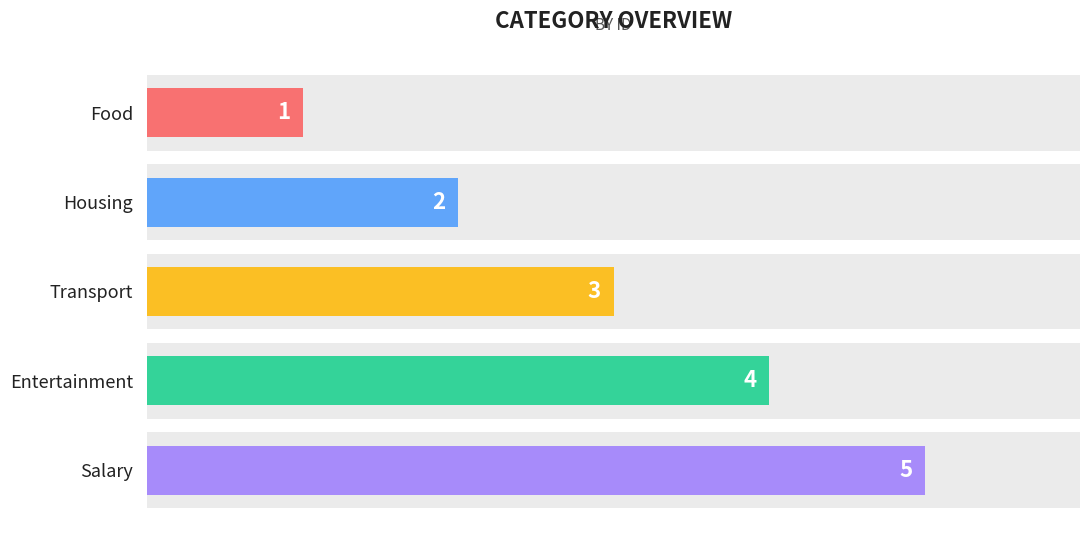

What is the greatest value displayed?

5